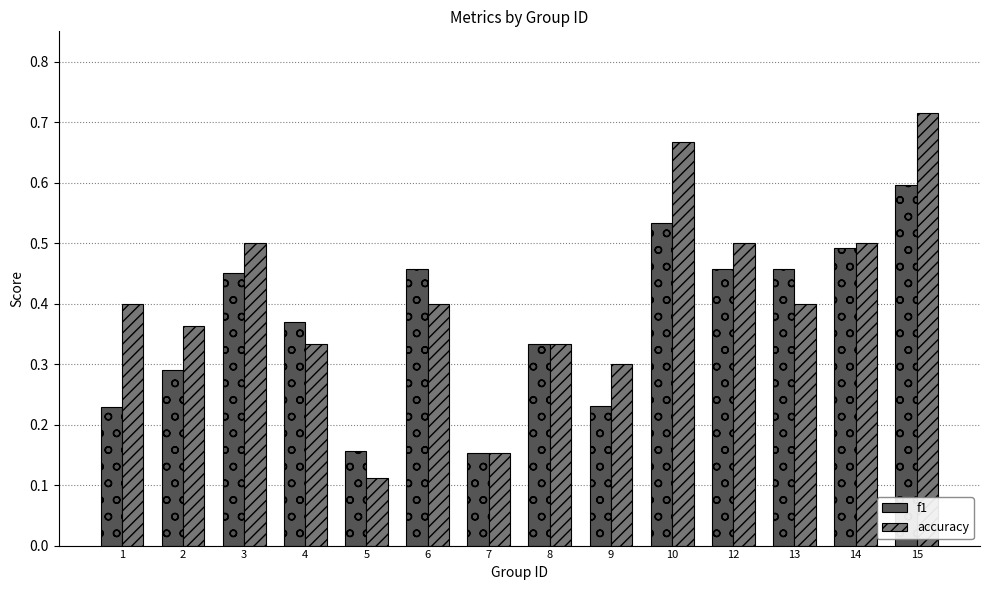

True or false: accuracy has a value of 0.5 at 3.

True